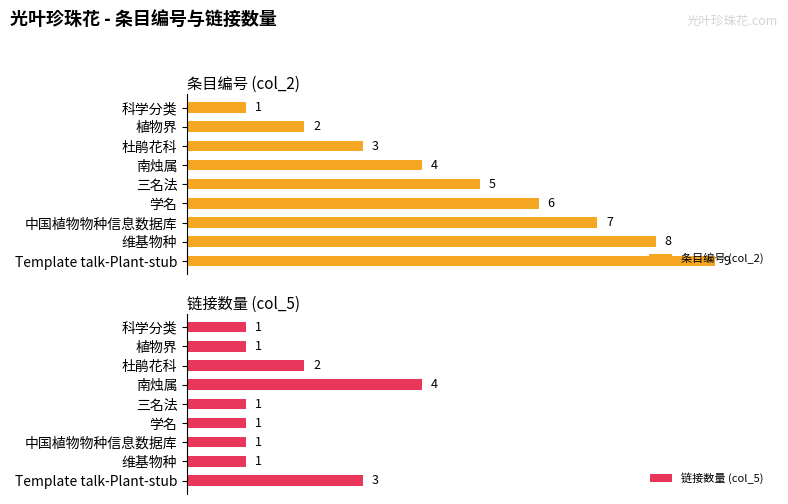

What is the maximum value shown in the chart?

9